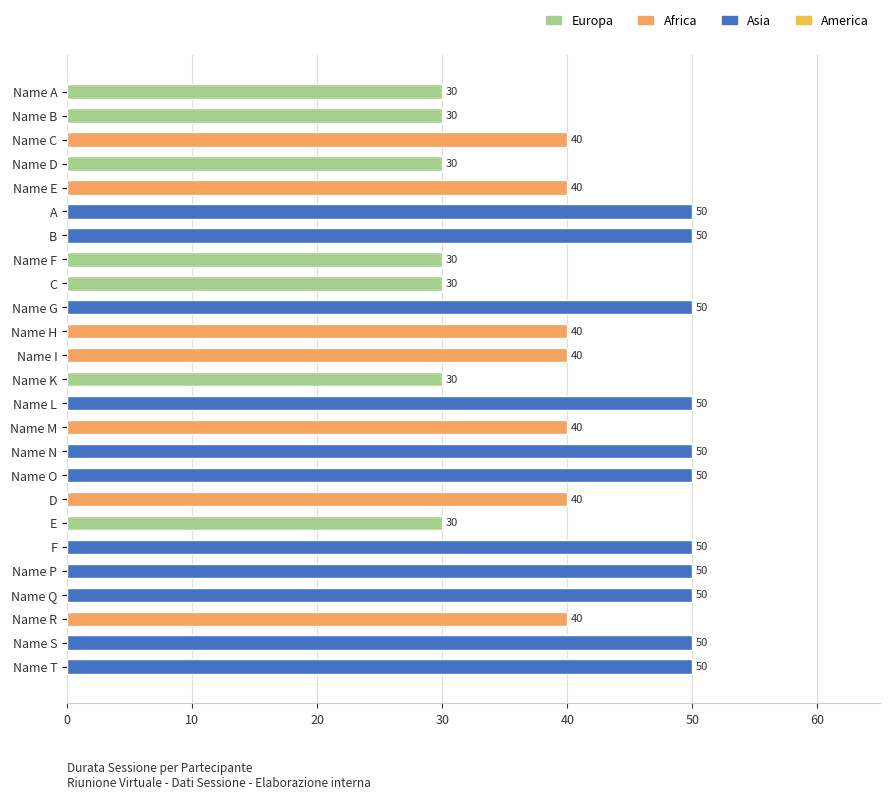

The chart shows a value of 50 at Name G. True or false?

True